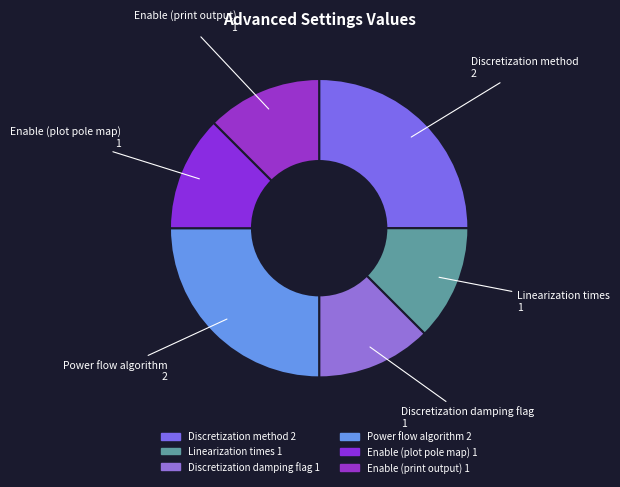

Does any single category account for the majority?

No